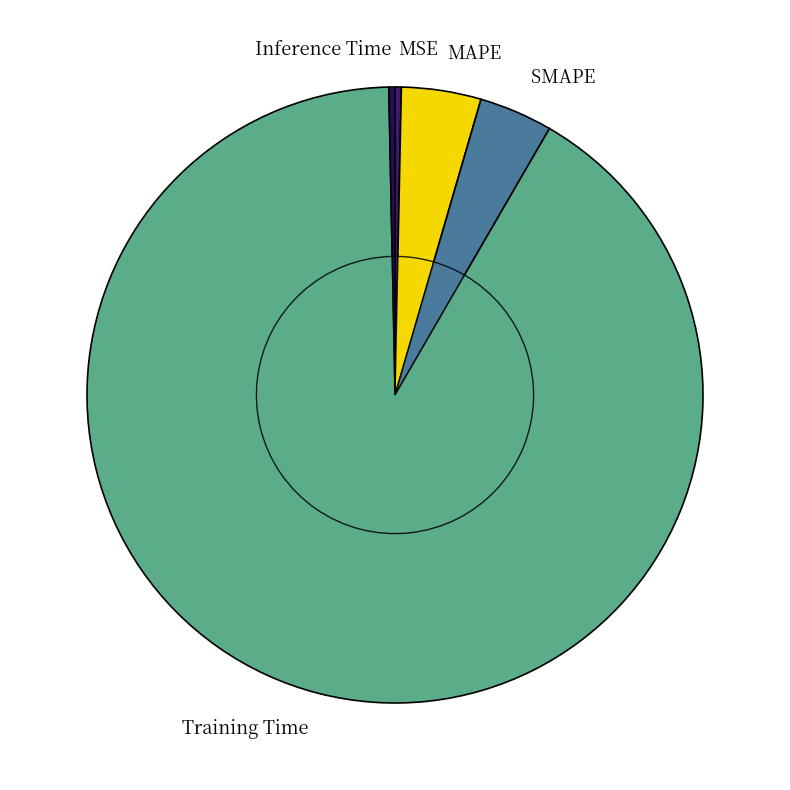

How many slices are in this pie chart?

5